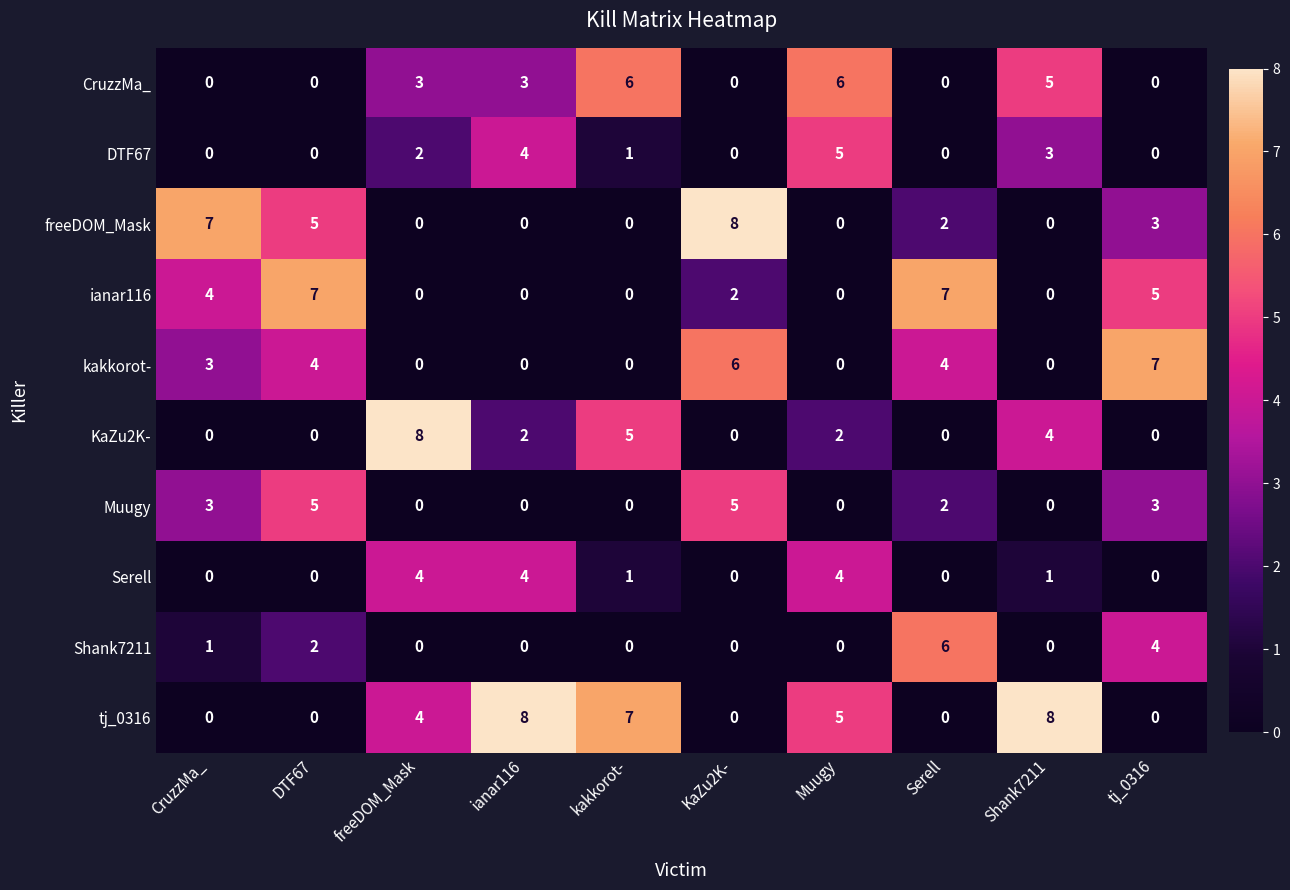

What is the sum of the ianar116 values at KaZu2K- and tj_0316?

7